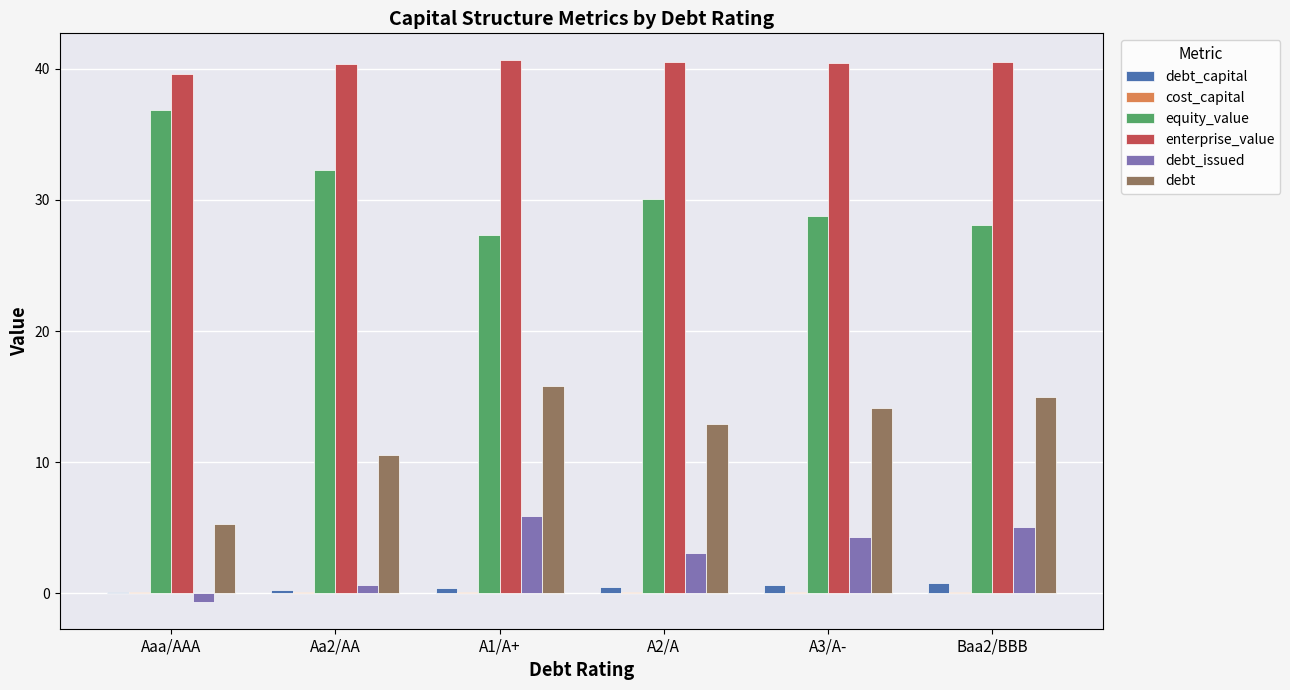

What is the greatest value displayed?

40.6